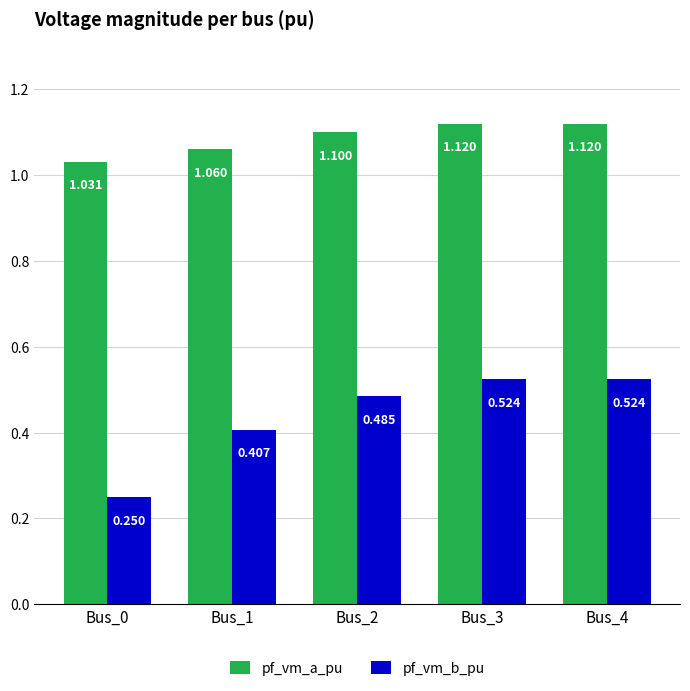

Rank the series by their average value, from lowest to highest.

pf_vm_b_pu, pf_vm_a_pu